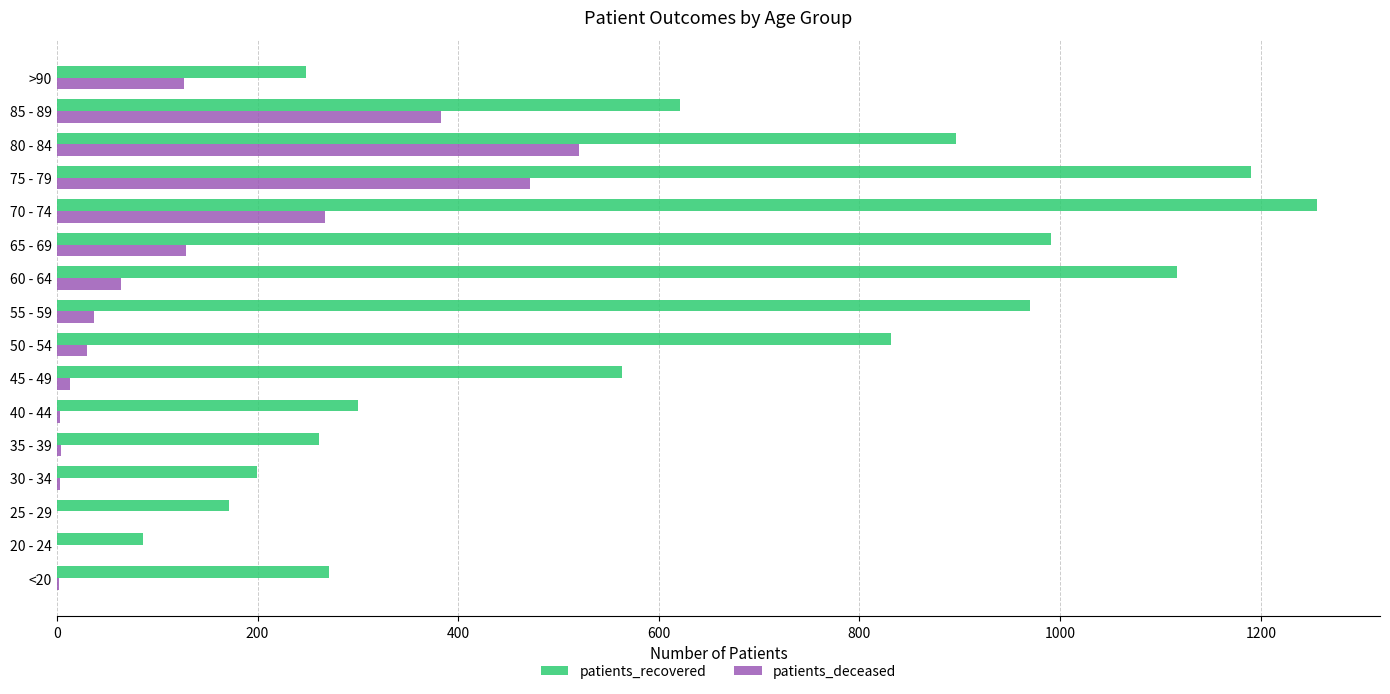

Count the number of categories in the chart.

16